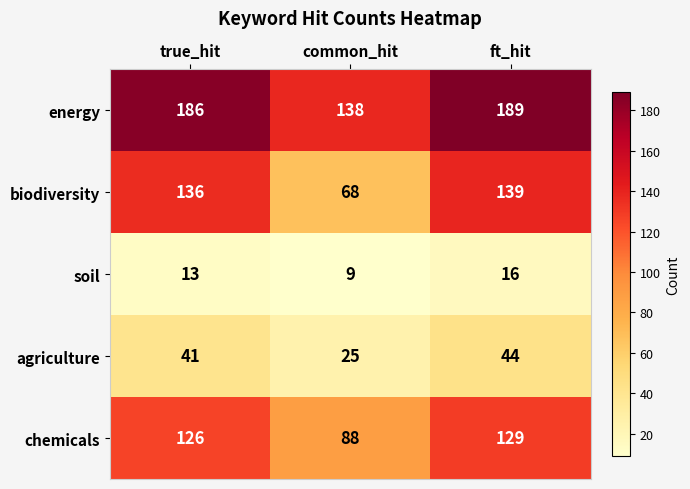

What is the smallest value displayed?

9